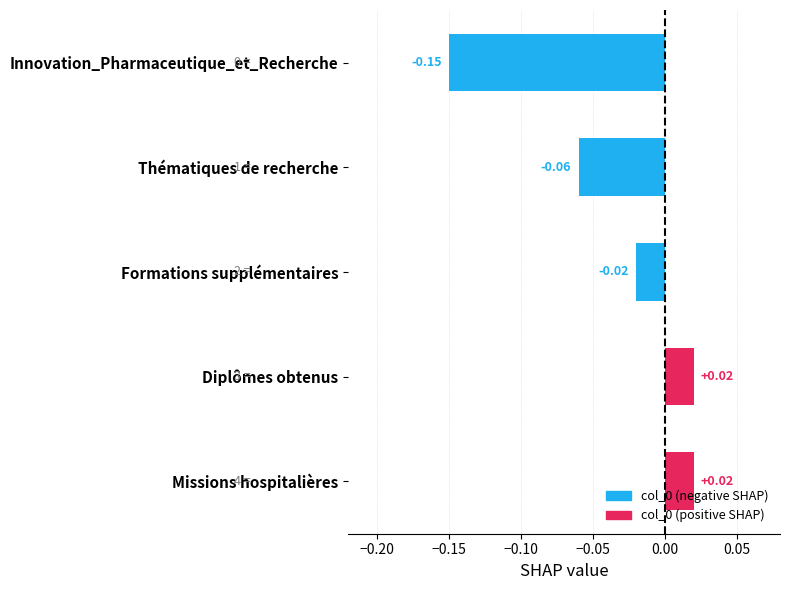

What is the sum of all values?

-0.2